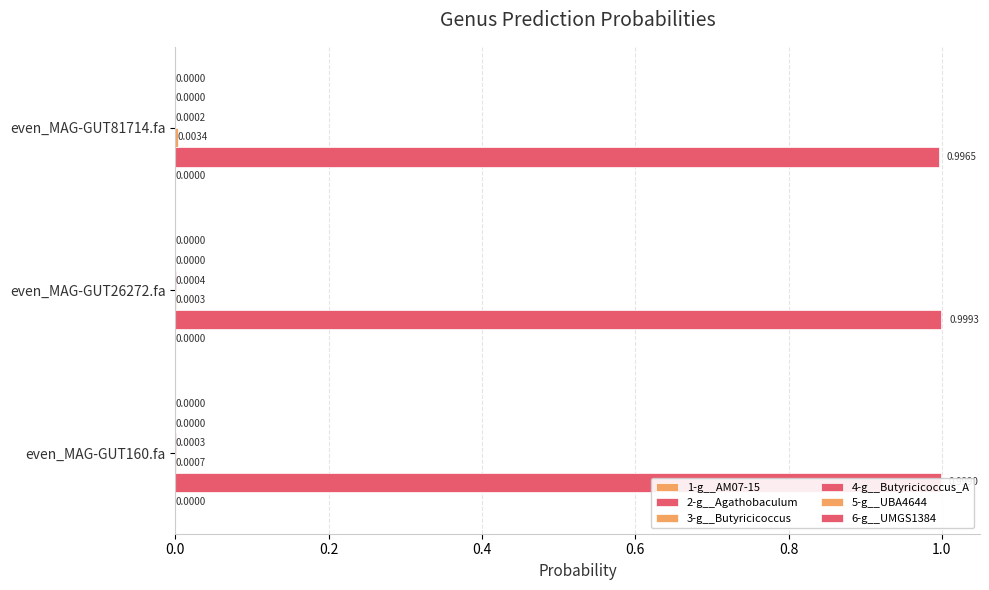

How many categories are shown in the chart?

3